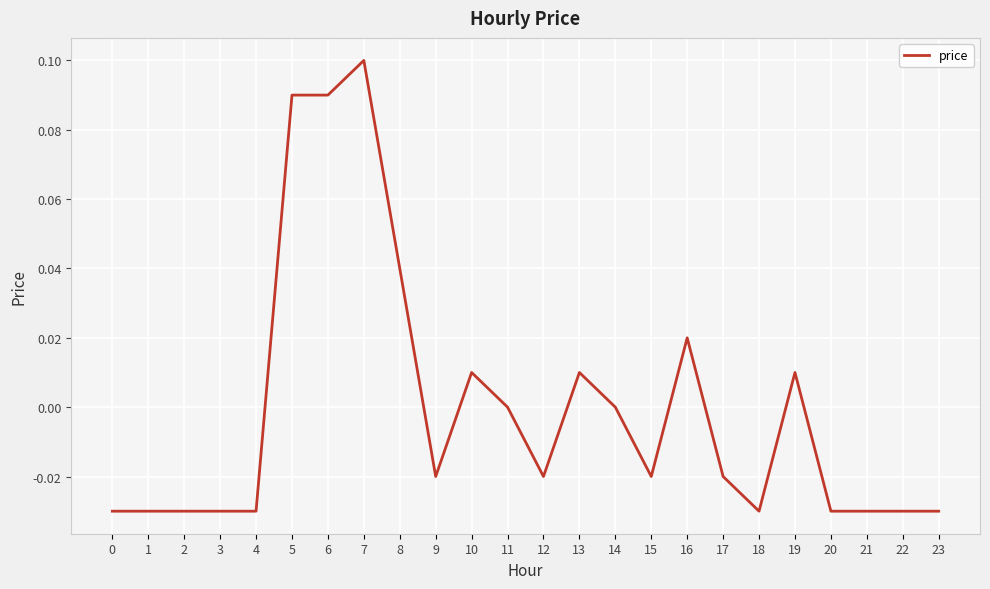

Which has a higher value, 8 or 5?

5